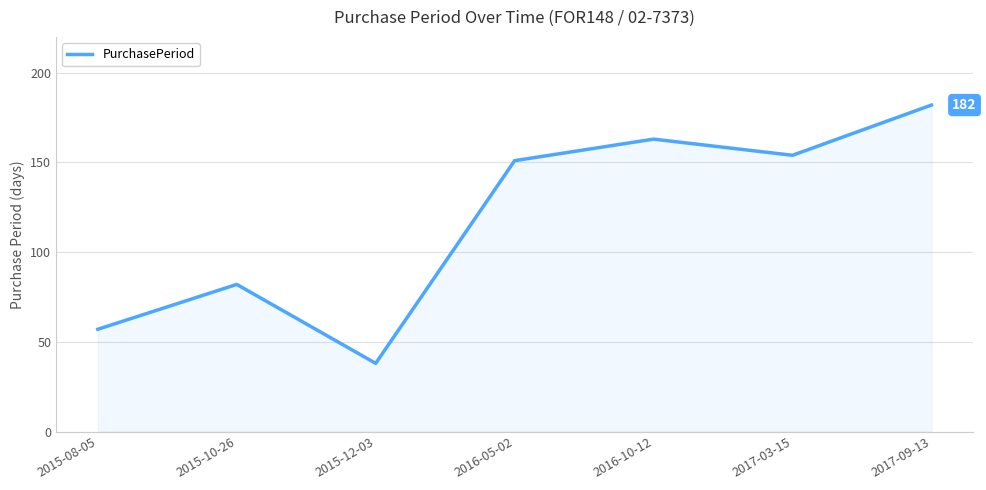

What is the change in value from 2015-08-05 to 2016-10-12?

+106